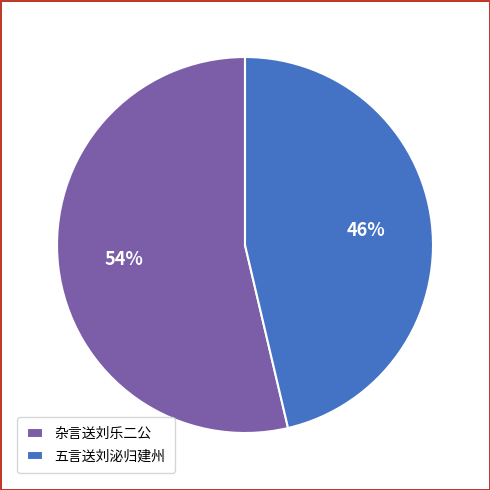

Which category accounts for the majority?

杂言送刘乐二公